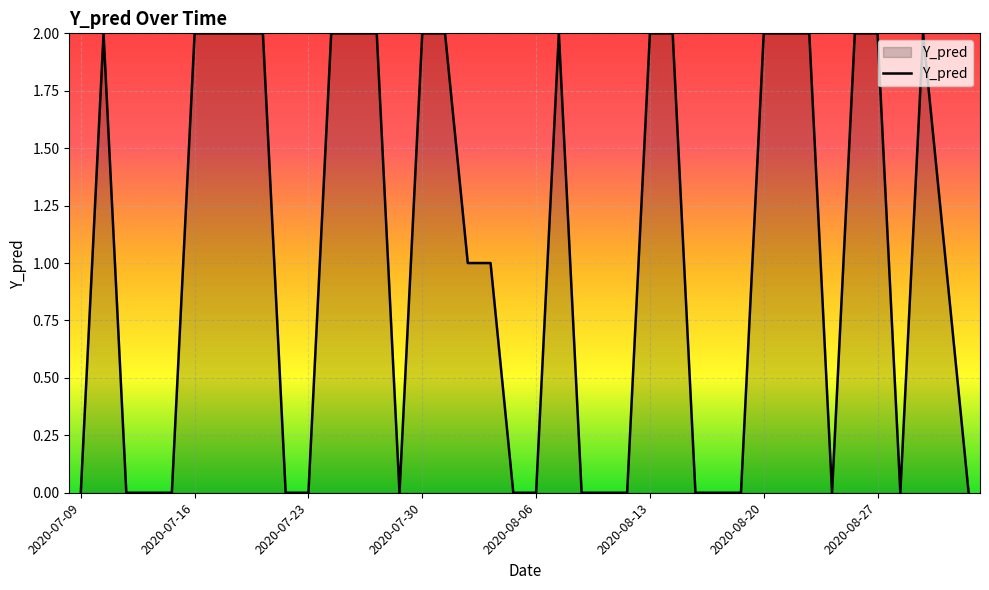

Where is the data nearest to the value 1?

2020-08-03